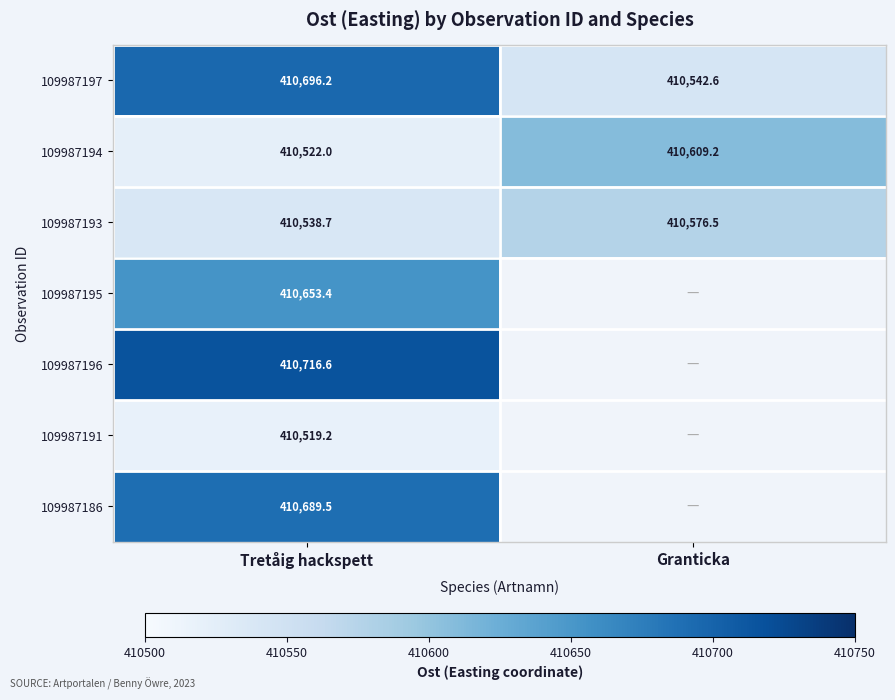

What is the difference between the 109987193 values at Tretåig hackspett and Granticka?

37.8